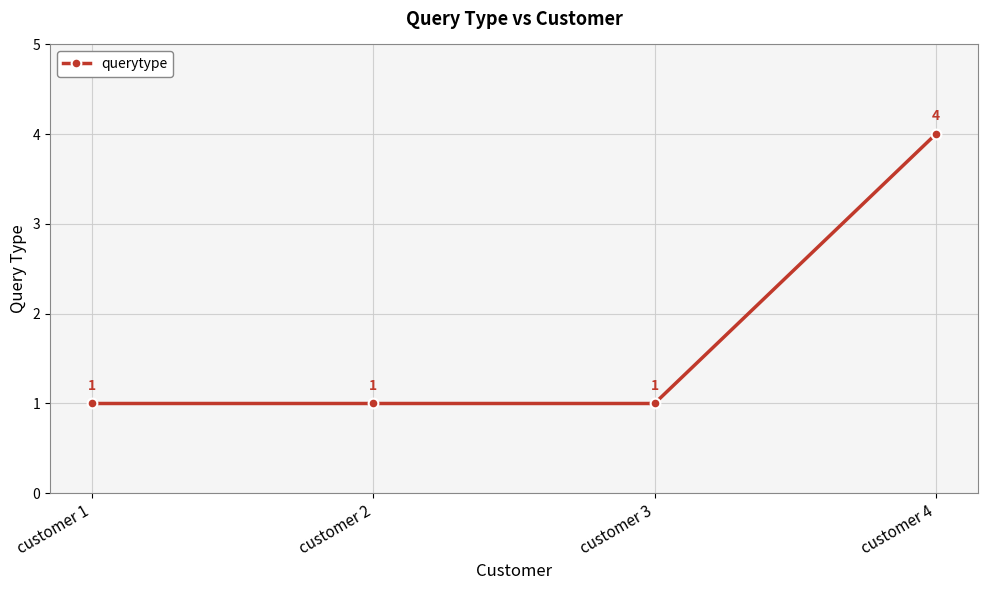

True or false: there are more than 0 points higher than both neighbors.

False